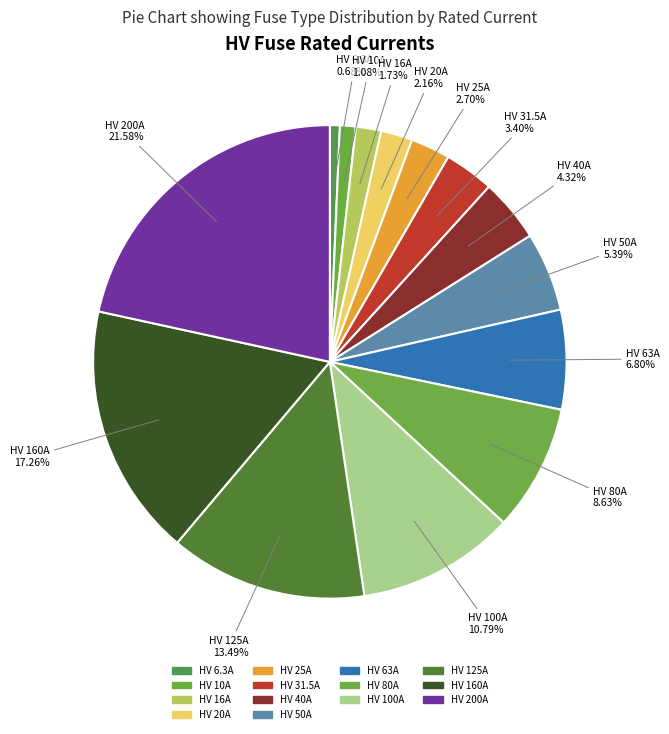

Is it true that HV 200A is 16% of the pie?

False